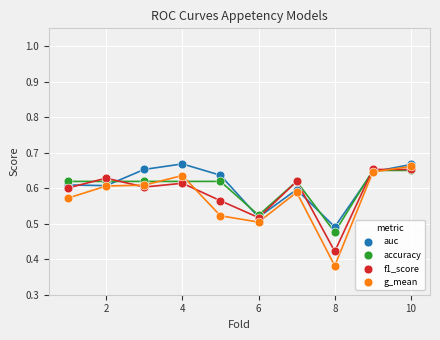

What are all the series names shown in the legend?

auc, accuracy, f1_score, g_mean